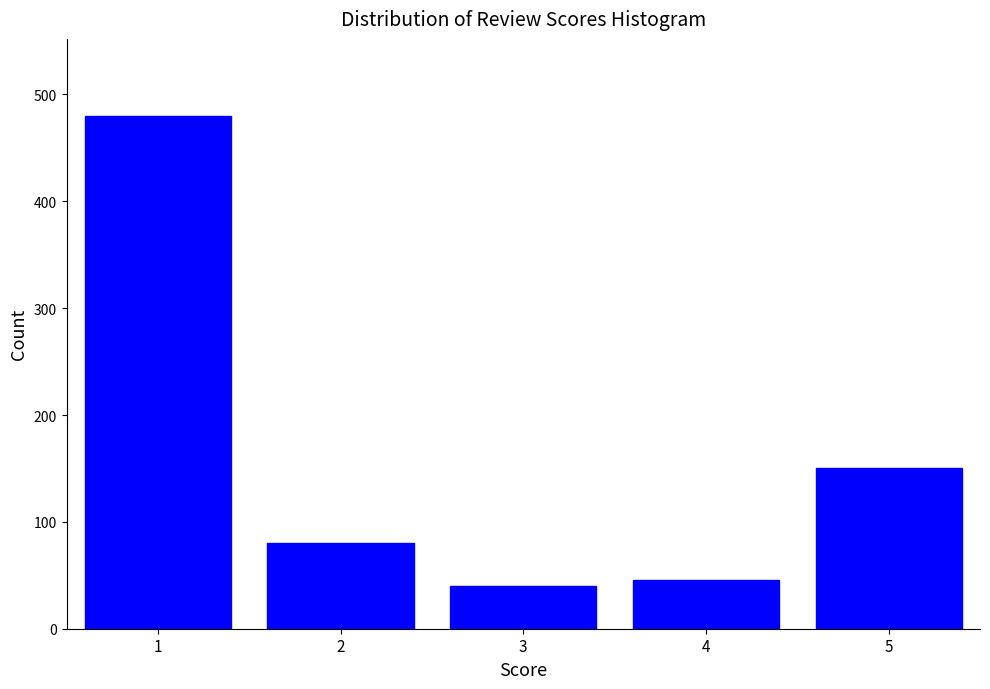

Reading right to left, transcribe all the data shown in this chart.

150	46	40	80	480